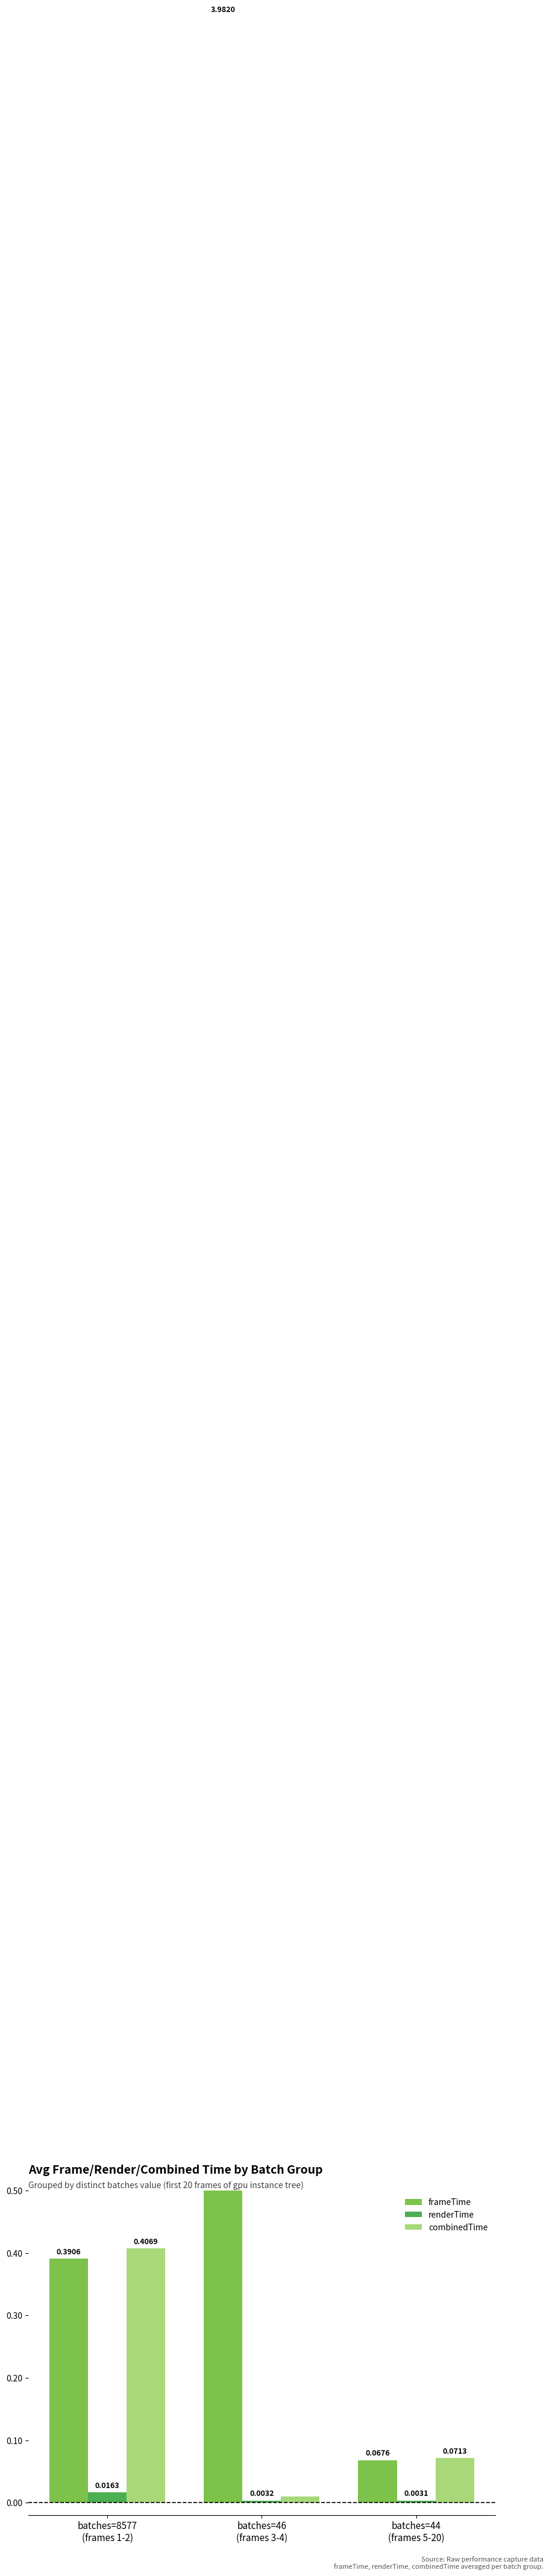

Rank the categories by renderTime value from highest to lowest.

batches=8577
(frames 1-2), batches=46
(frames 3-4), batches=44
(frames 5-20)